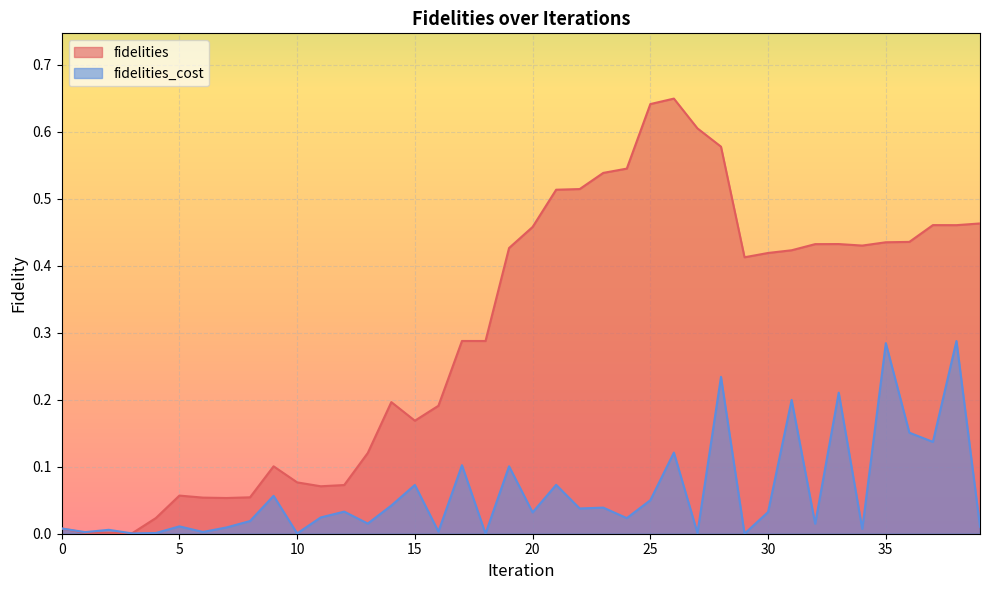

Rank the series by their average value, from highest to lowest.

fidelities, fidelities_cost